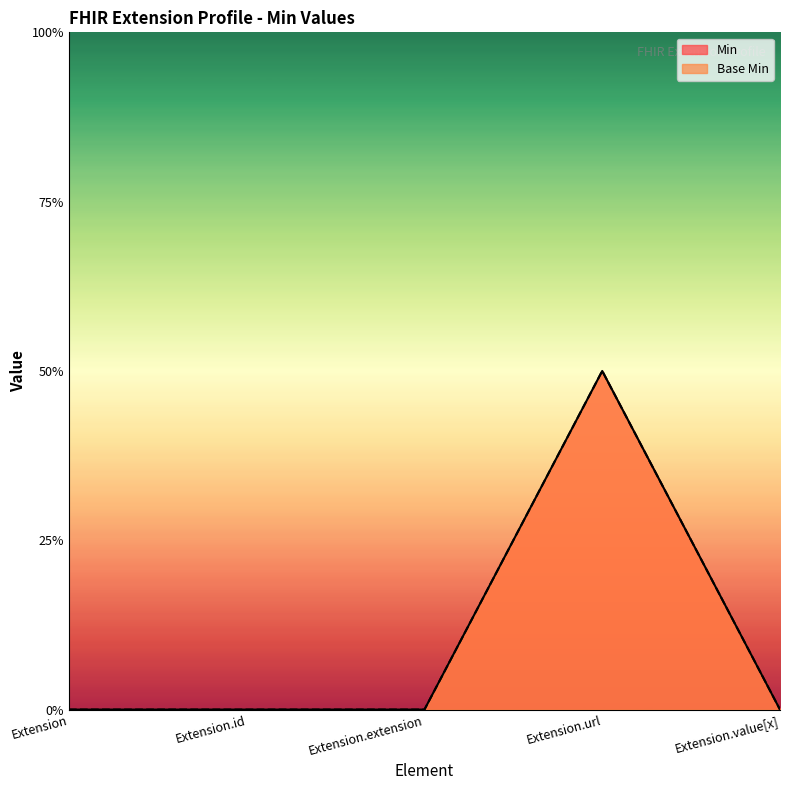

Between Extension.extension and Extension.url, which series saw the biggest shift?

Min